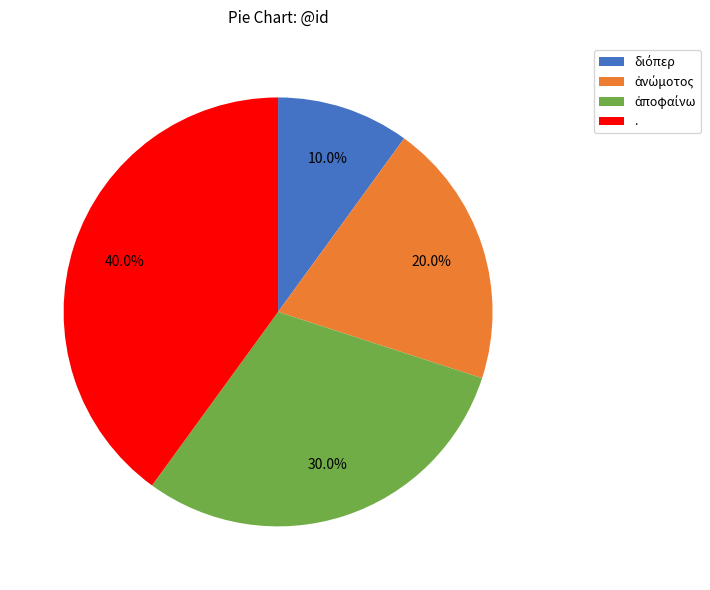

Does any single category account for the majority?

No